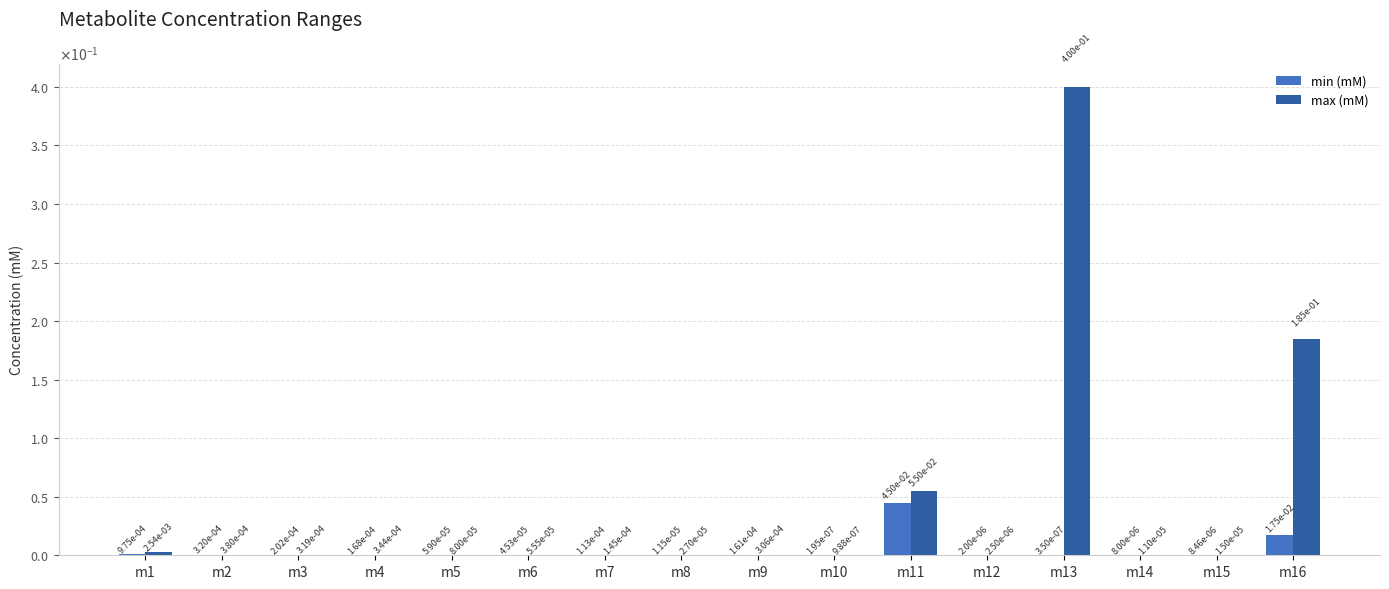

Are the bars grouped side by side (vs. stacked)?

Yes